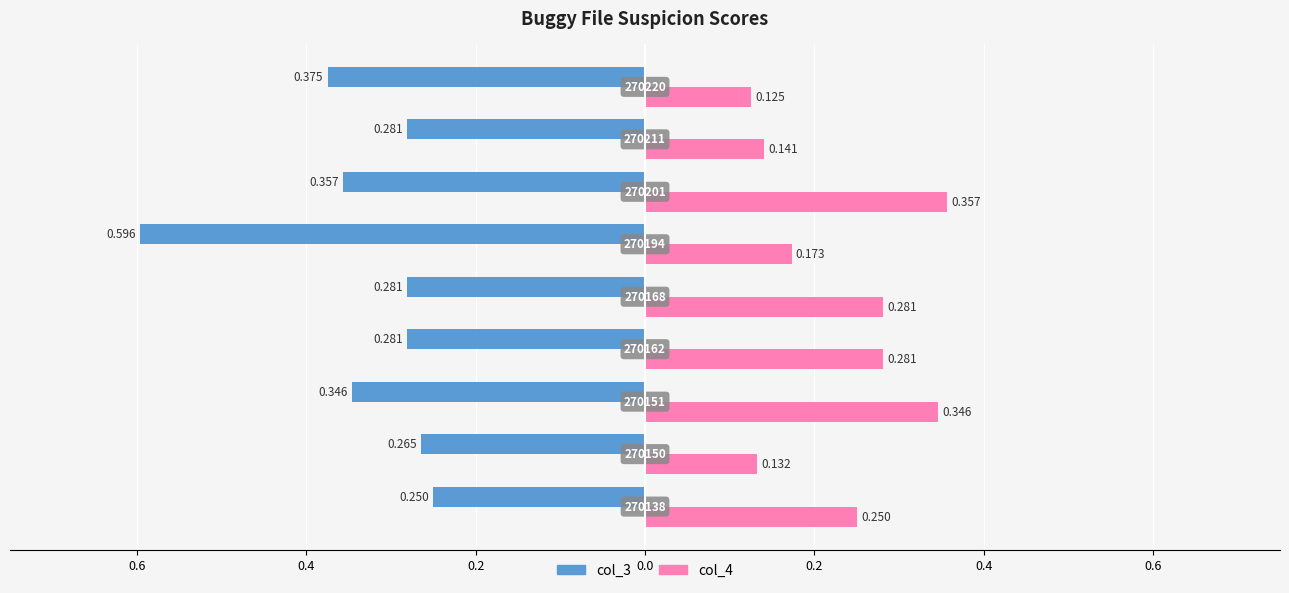

What are all the series names shown in the legend?

col_3, col_4